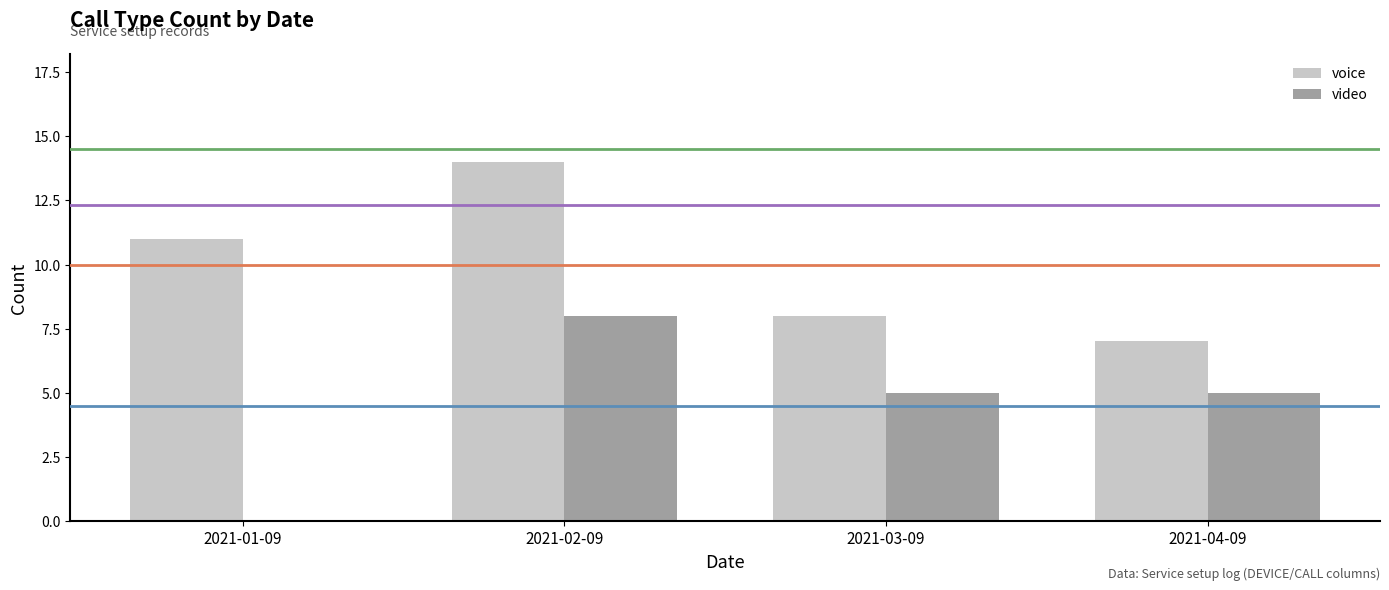

True or false: voice has a value of 18 at 2021-01-09.

False